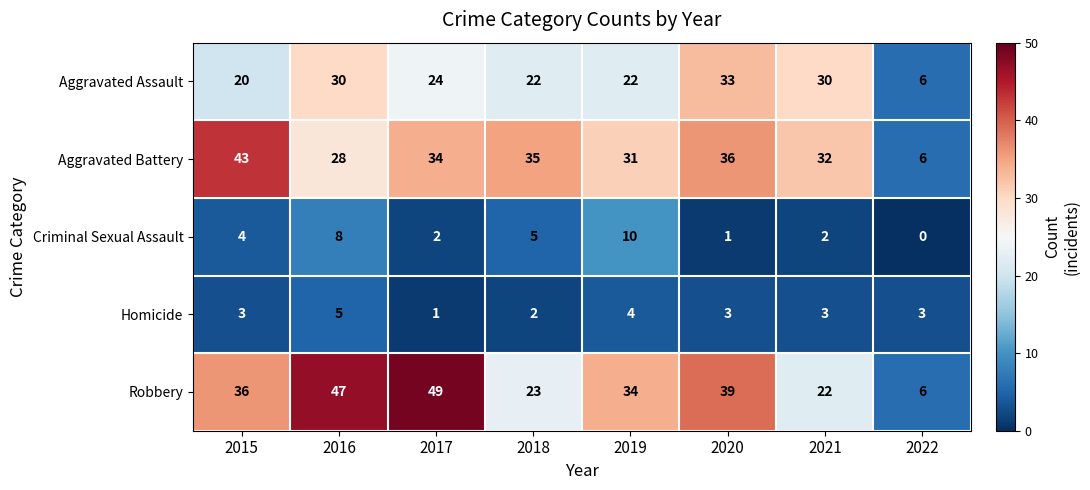

What is the difference between the second highest and second lowest values in the Criminal Sexual Assault series?

7